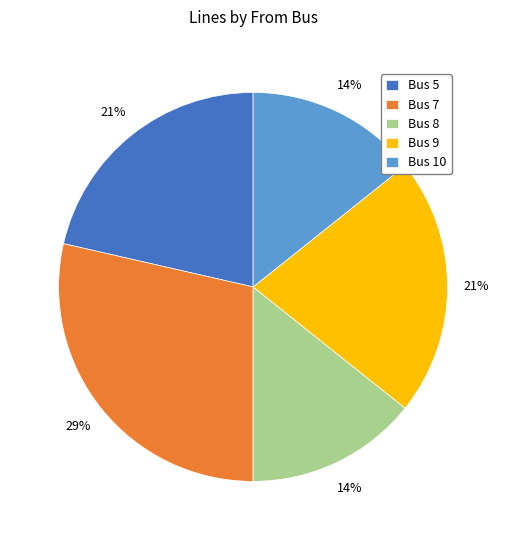

Is there any slice that represents more than half of the pie?

No